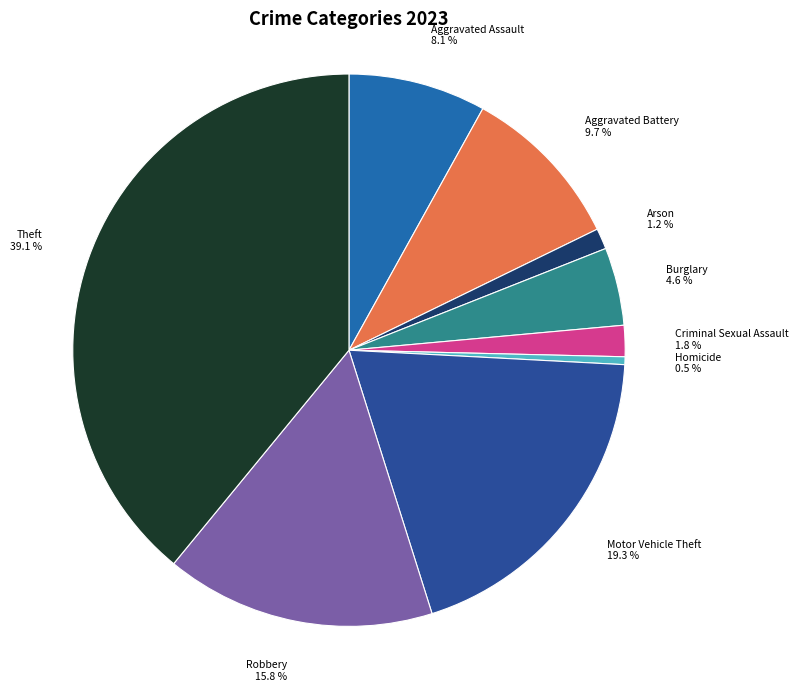

Combined, what portion of the pie is Robbery and Burglary?

20.4%